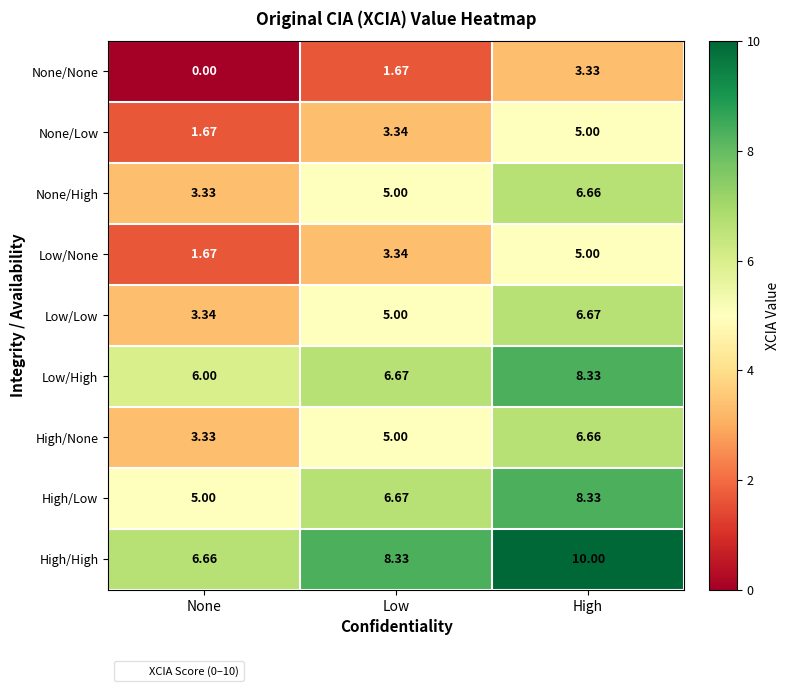

Is the value of None/Low at Low greater than the value of None/None at Low?

Yes